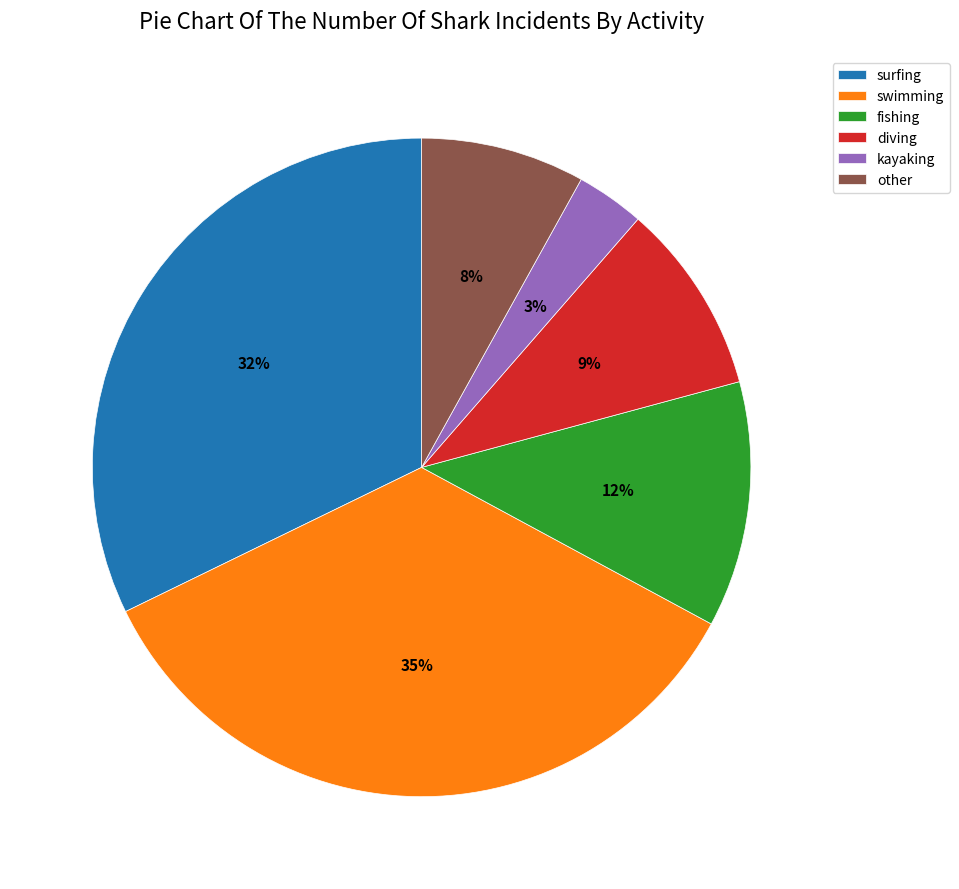

Does other account for over 50% of the chart?

No